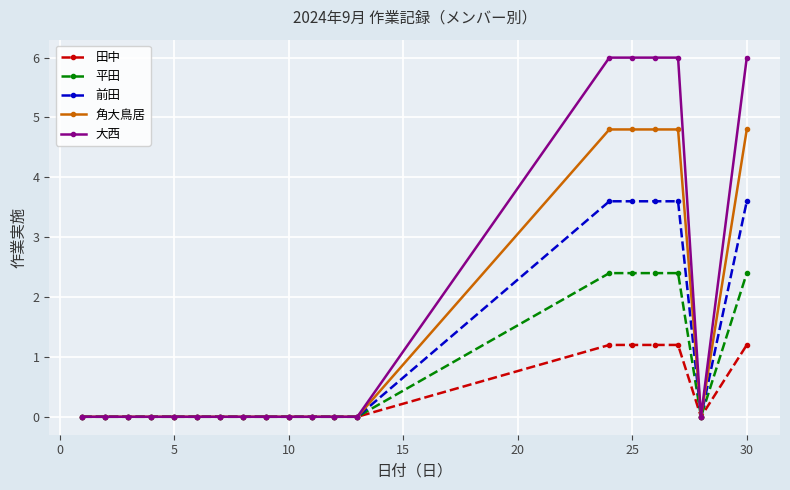

List the series in order of their overall mean, highest first.

大西, 角大鳥居, 前田, 平田, 田中